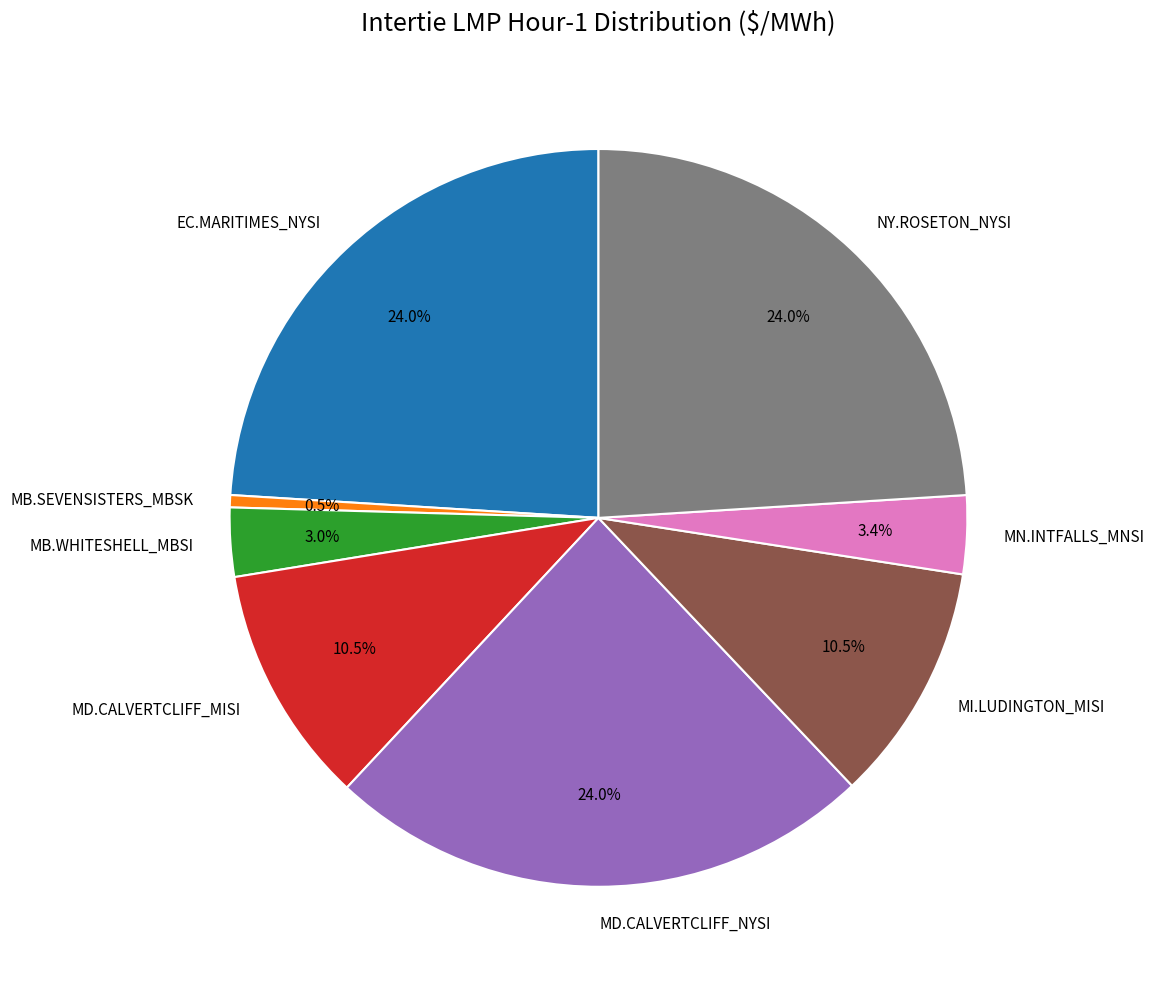

Combined, what portion of the pie is MI.LUDINGTON_MISI and MB.WHITESHELL_MBSI?

13.5%